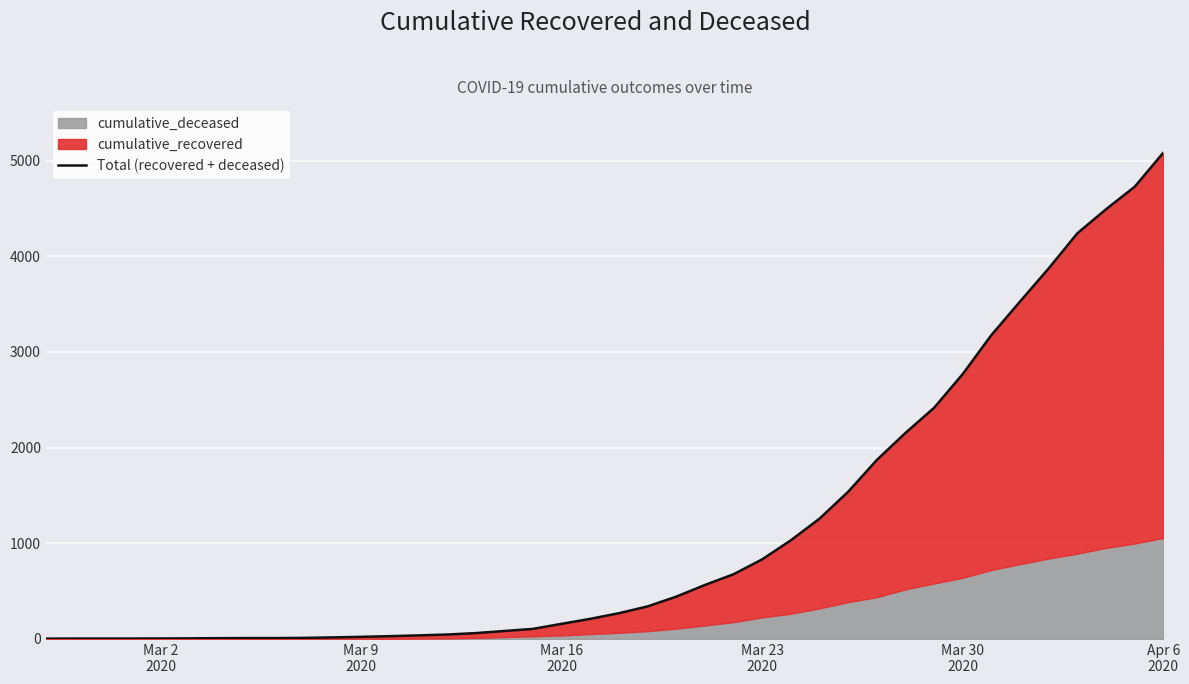

What is the difference between the second highest and minimum values?

4723